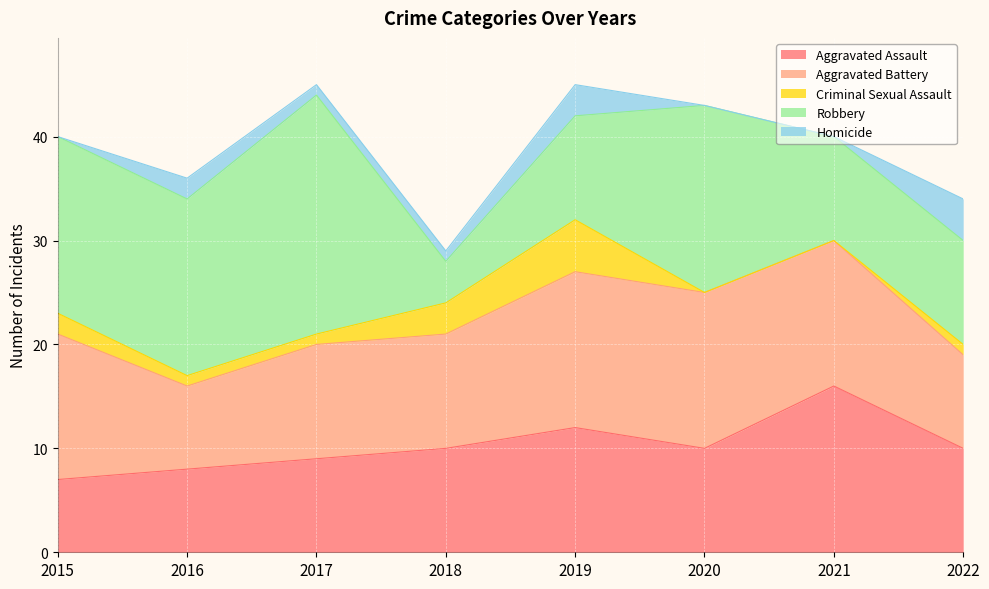

Is the value of Aggravated Assault at 2021 greater than the value of Aggravated Battery at 2016?

Yes